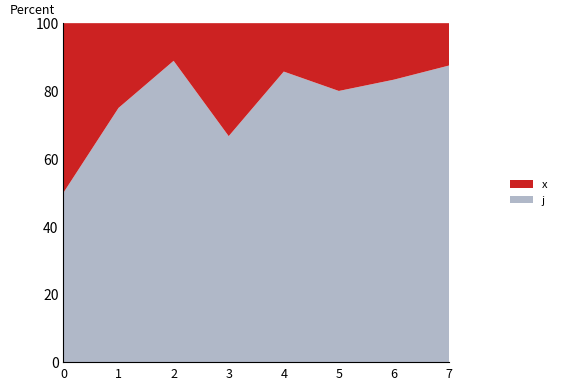

What is the total value across all series at 1?

100.0